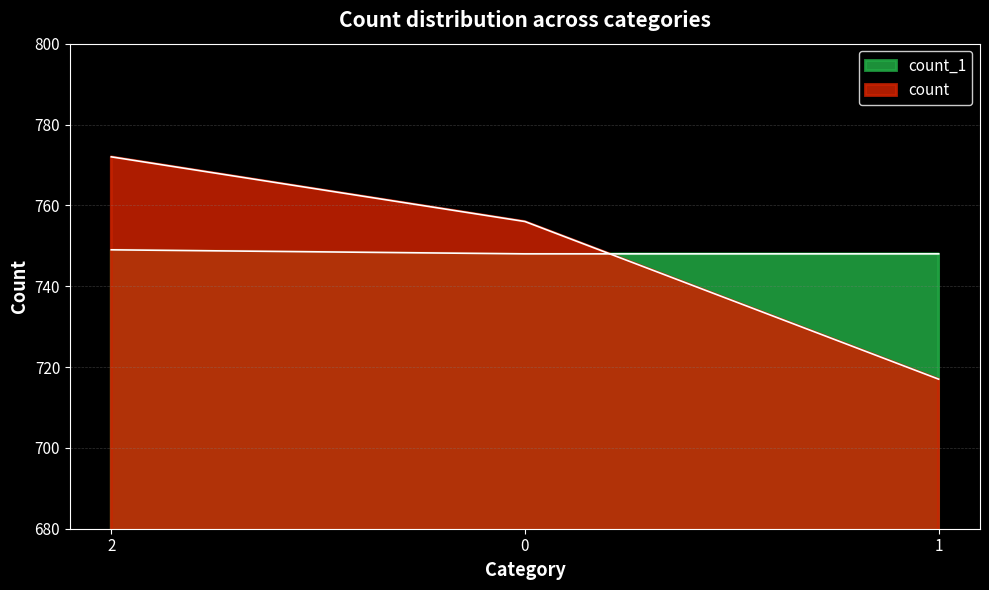

The count series shows 717 at 1. True or false?

True